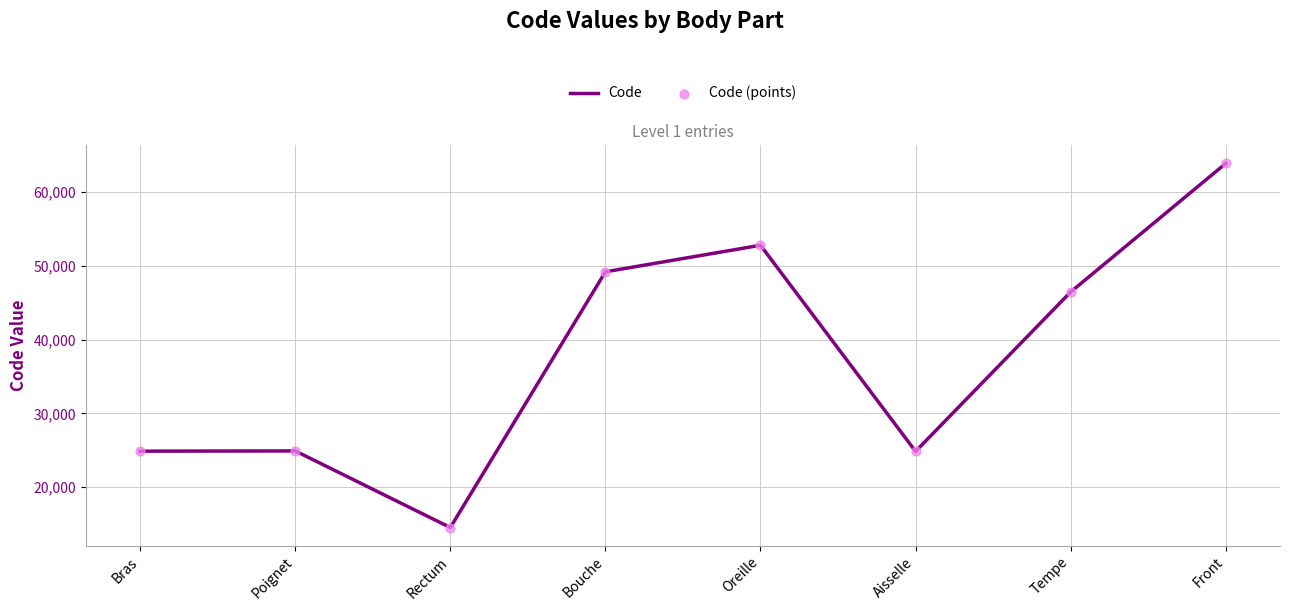

At which category does the data reach its first local valley?

Rectum